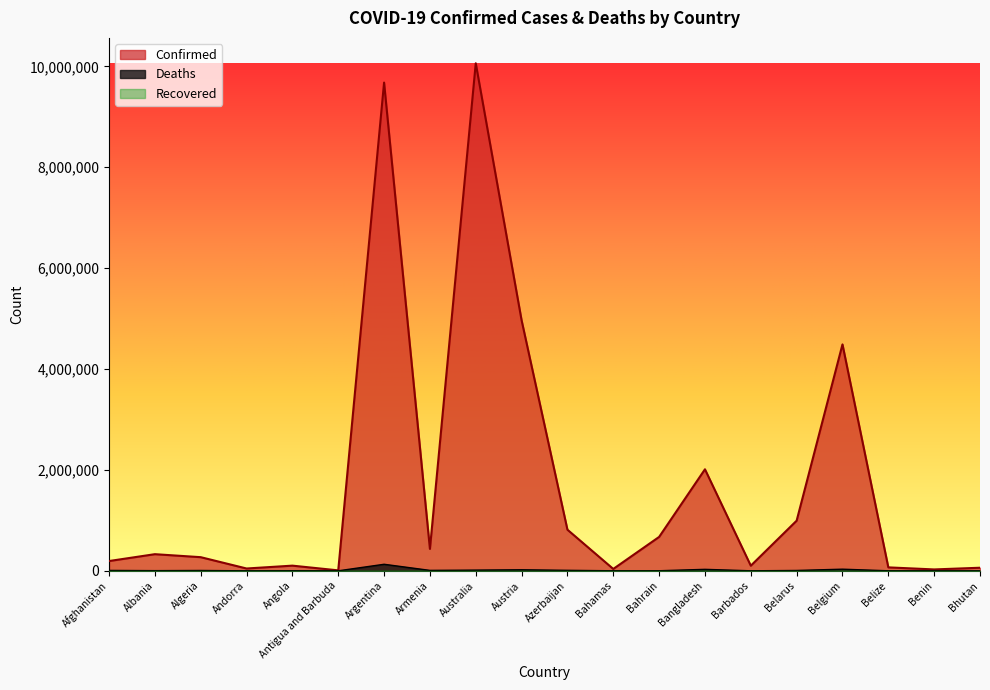

Rank the series at Armenia from lowest to highest value.

Deaths, Confirmed